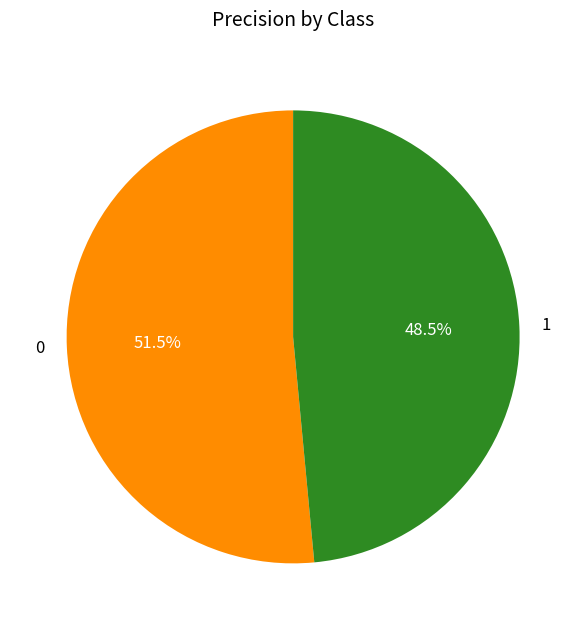

How many slices are in this pie chart?

2